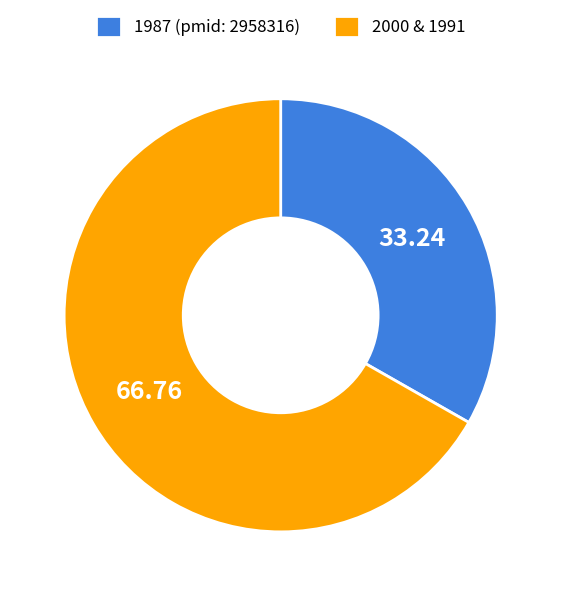

Is there a majority slice in this chart?

Yes